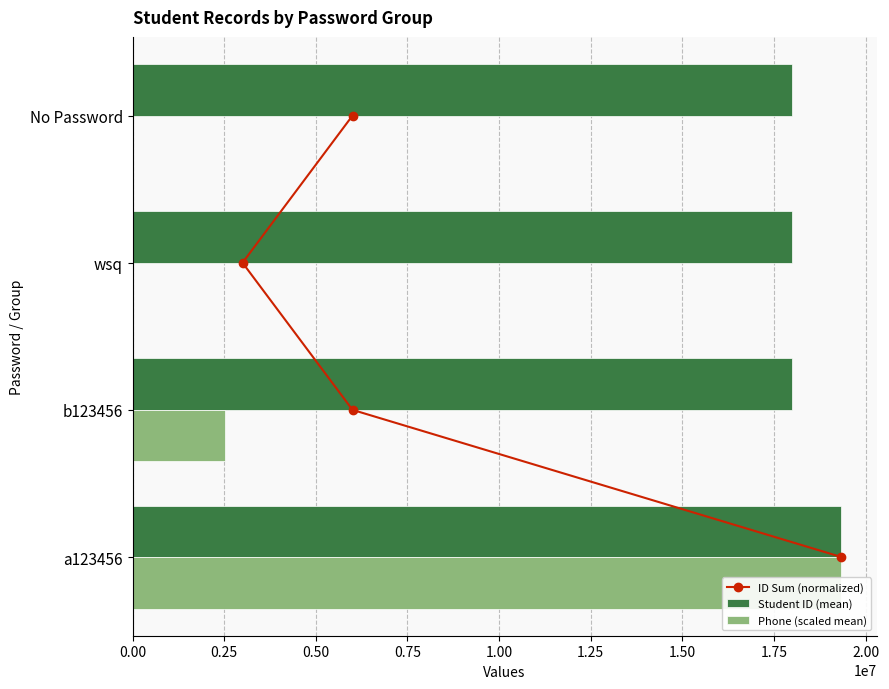

Between 0.25 and 0.75, which series saw the biggest shift?

Phone (scaled mean)